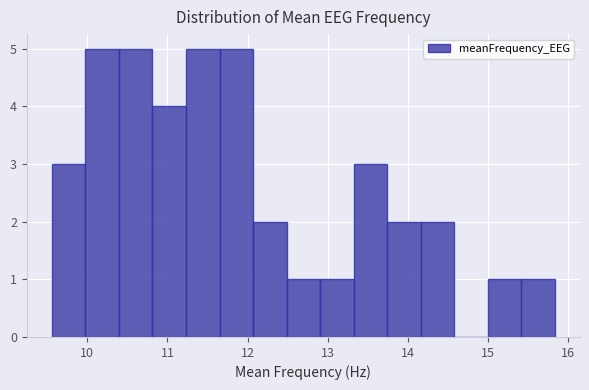

Reading left to right, transcribe this chart: for each bar, give the range it covers on the x-axis and its height. Neither the bar edges nor the heights are printed on the chart, so give them approximately, as read against the axes.

9.6 to 10.0: 3
10.0 to 10.4: 5
10.4 to 10.8: 5
10.8 to 11.2: 4
11.2 to 11.7: 5
11.7 to 12.1: 5
12.1 to 12.5: 2
12.5 to 12.9: 1
12.9 to 13.3: 1
13.3 to 13.7: 3
13.7 to 14.2: 2
14.2 to 14.6: 2
14.6 to 15.0: 0
15.0 to 15.4: 1
15.4 to 15.8: 1